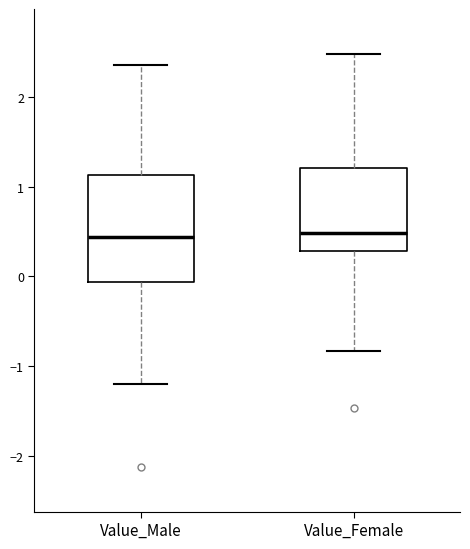

Reading left to right, transcribe this box plot: for each box, give where its median line is, the range the box spans, and where its two whiskers end, as read against the y-axis. The values are not printed on the chart, so give them approximately, as read against the axis.

Value_Male: median 0.4, box -0.1 to 1.1, whiskers -1.2 to 2.4
Value_Female: median 0.5, box 0.3 to 1.2, whiskers -0.8 to 2.5